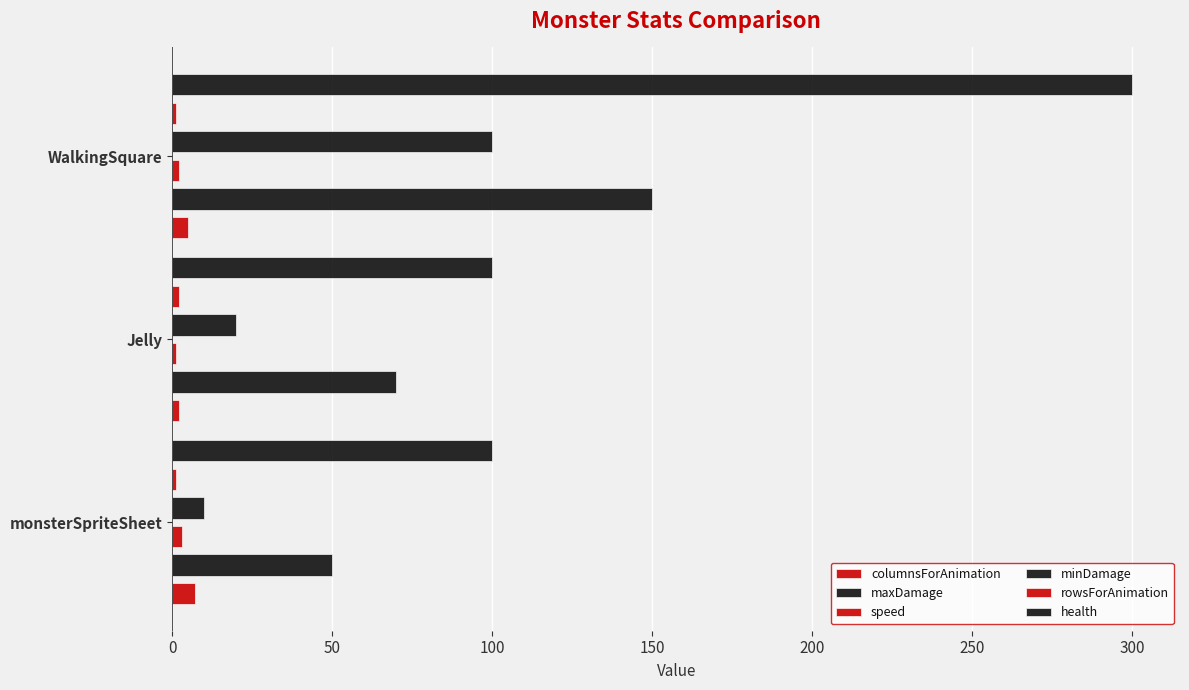

How many health values are between 100 and 300?

3